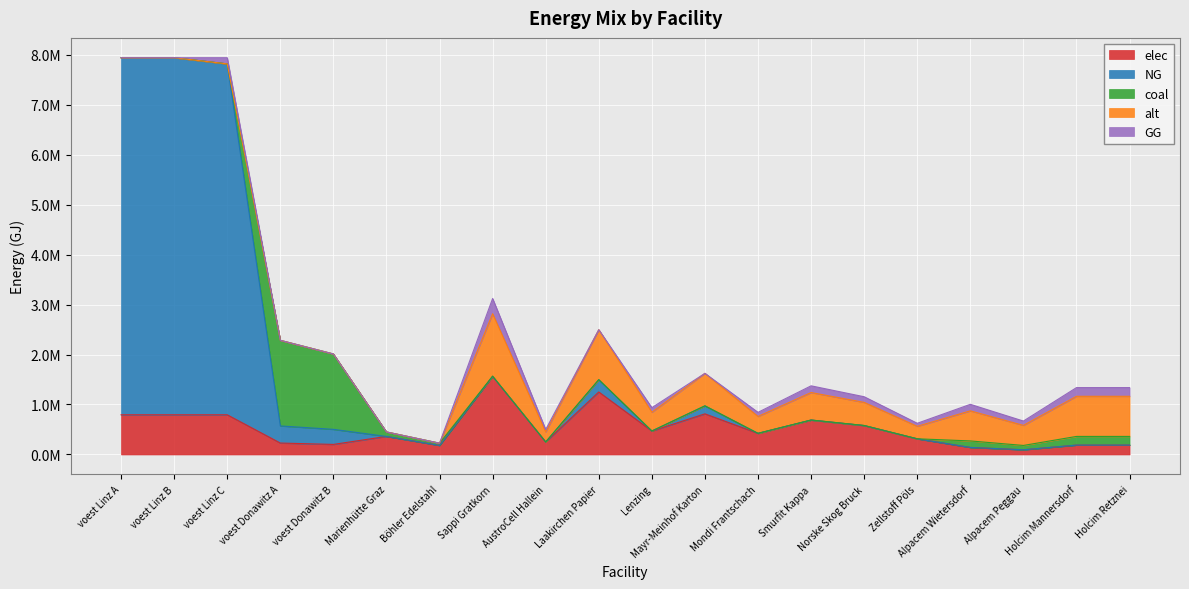

At which label does elec first exceed 422094?

voest Linz A